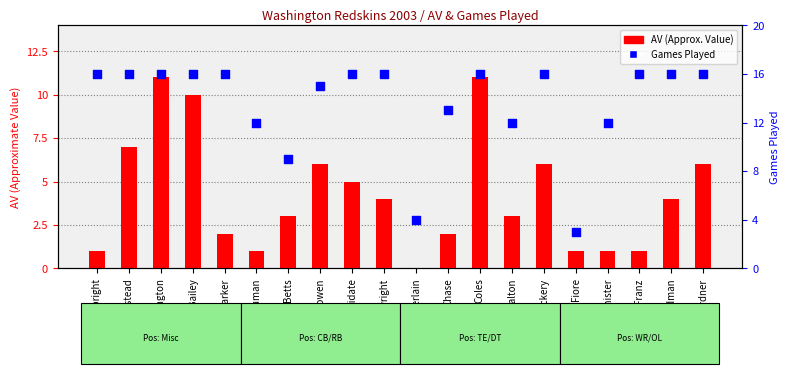

What is the total value across all series at Friedman?

20